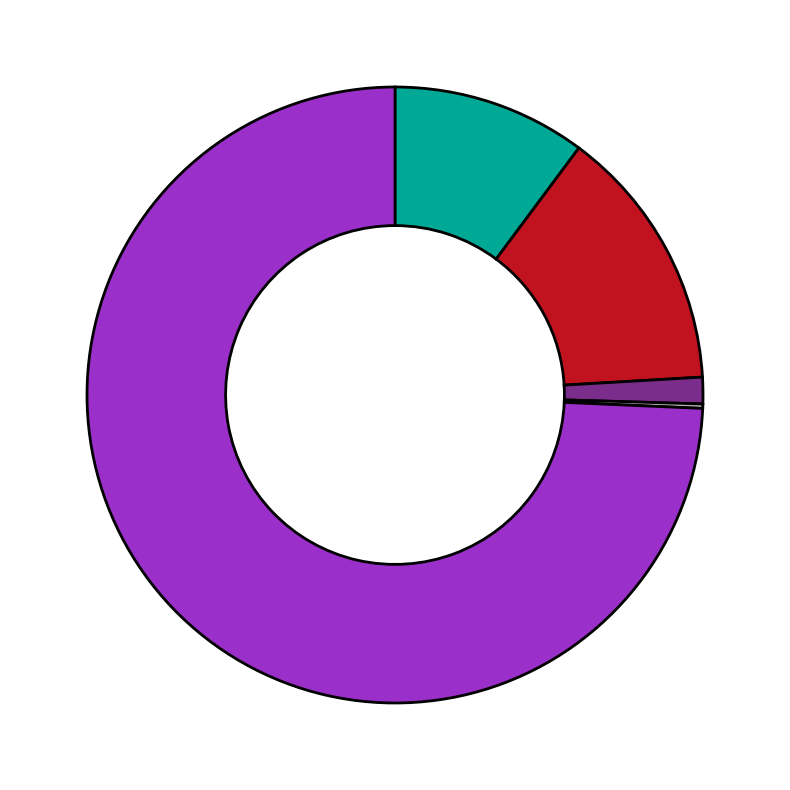

Is there any slice that represents more than half of the pie?

Yes